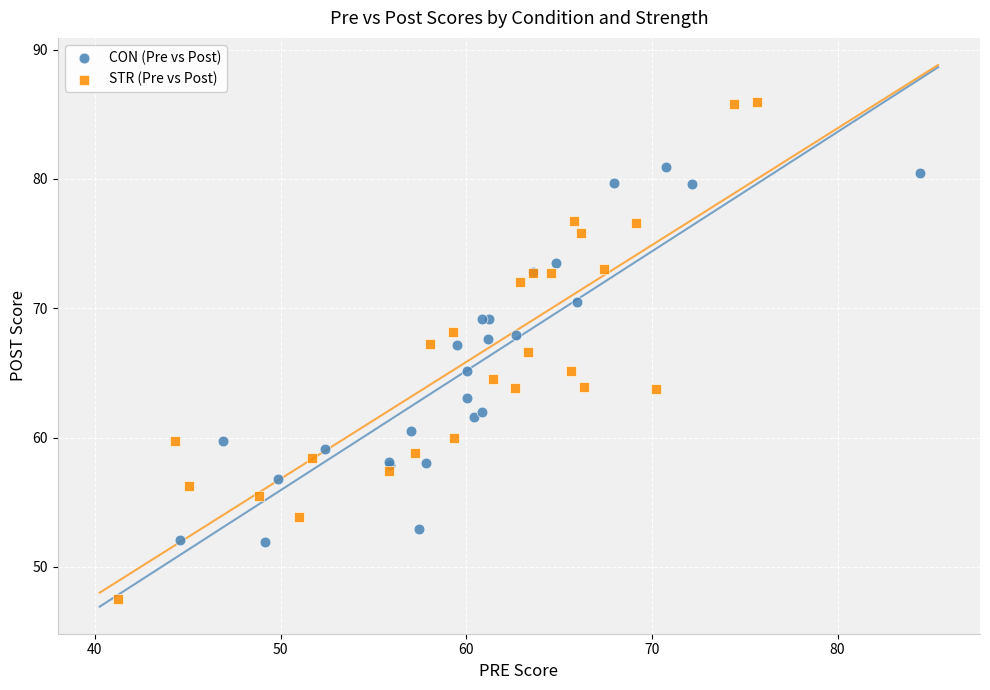

Which series contains the lowest Y value?

STR (Pre vs Post)